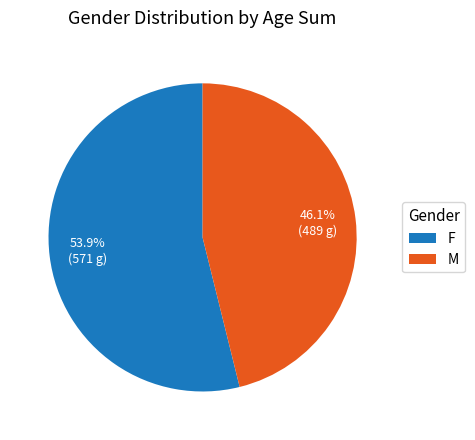

How many slices are in this pie chart?

2